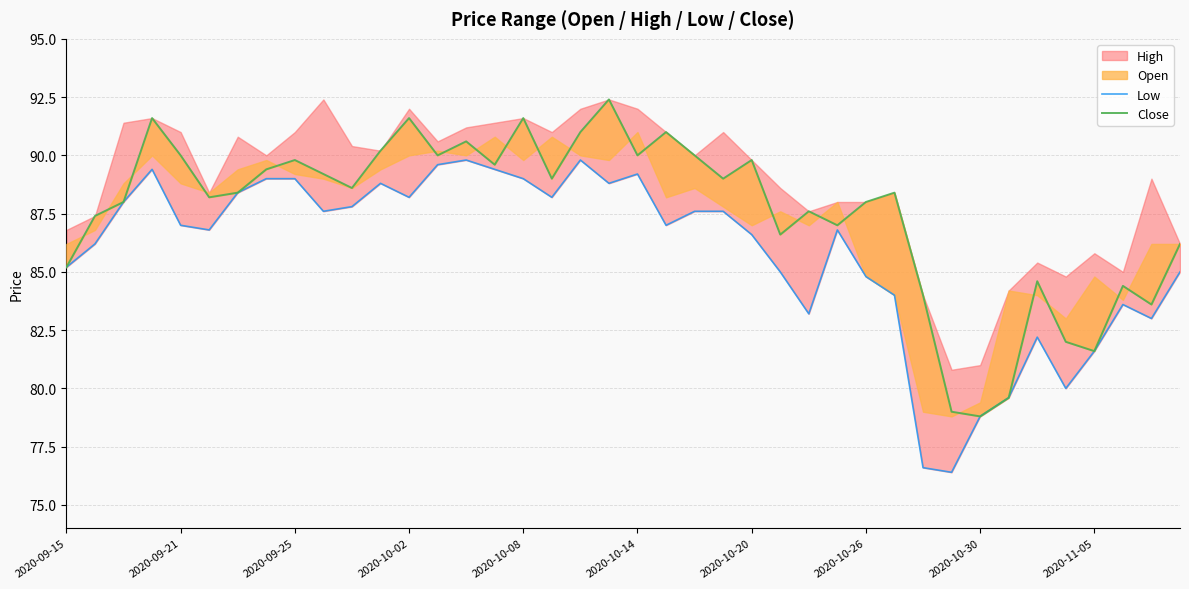

Is it true that Low equals 54.7 at 2020-10-14?

False